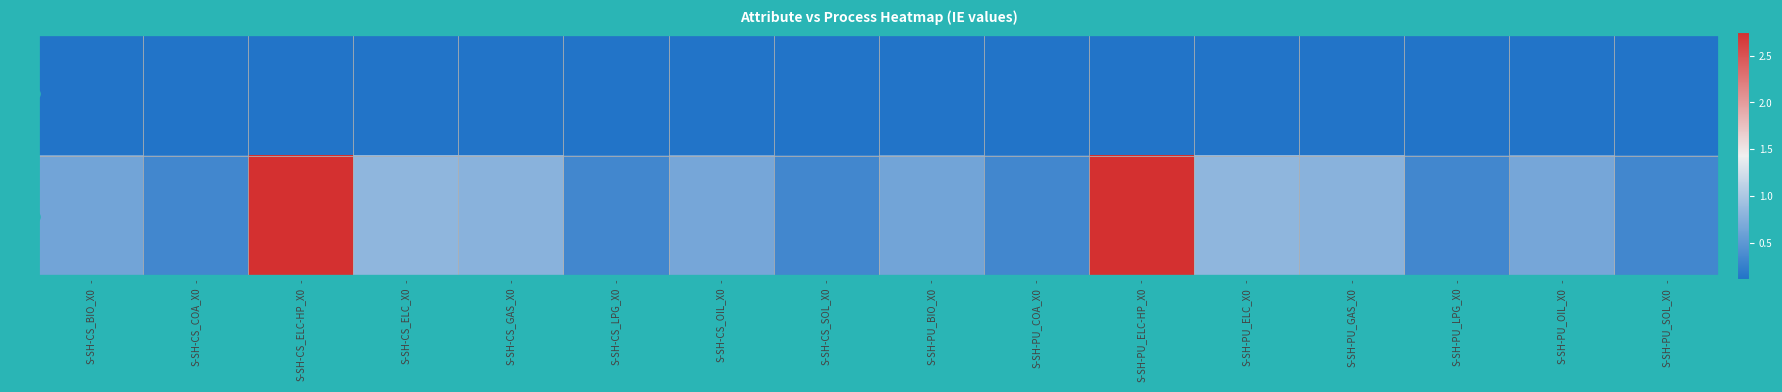

Which has a higher value, S-SH-PU_SOL_X0 or S-SH-CS_ELC_X0?

S-SH-PU_SOL_X0